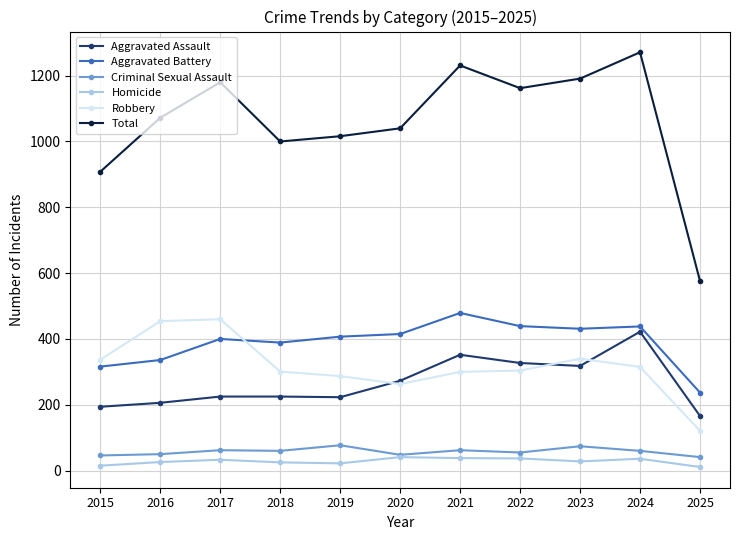

Which category has the highest value across all series?

2024